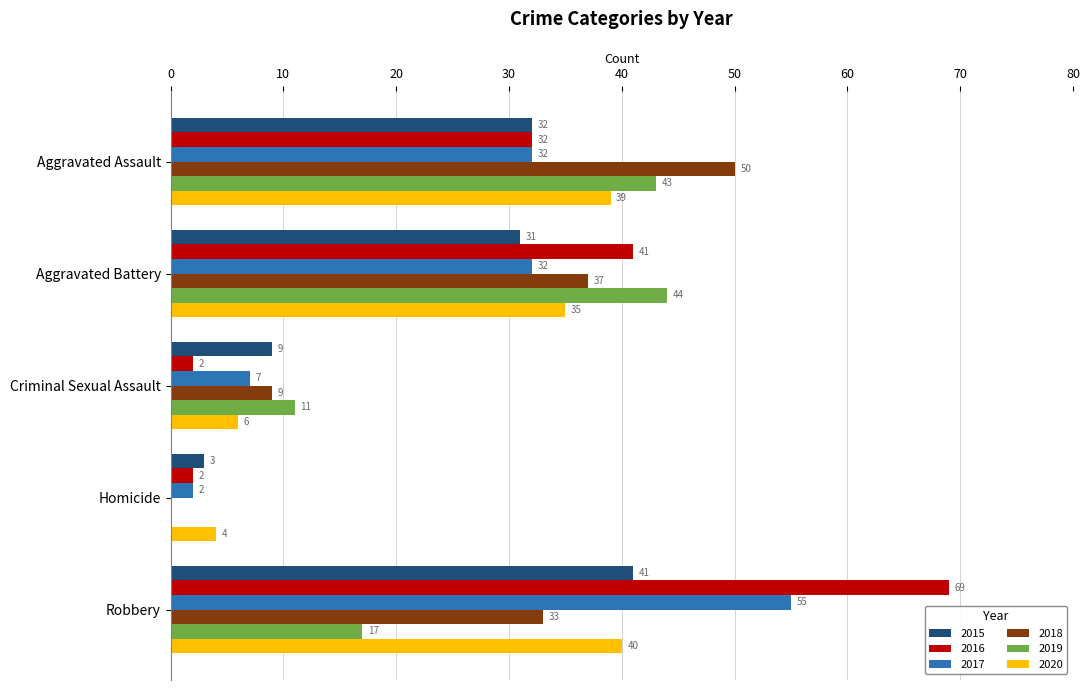

Between Criminal Sexual Assault and Robbery, which series saw the biggest shift?

2016